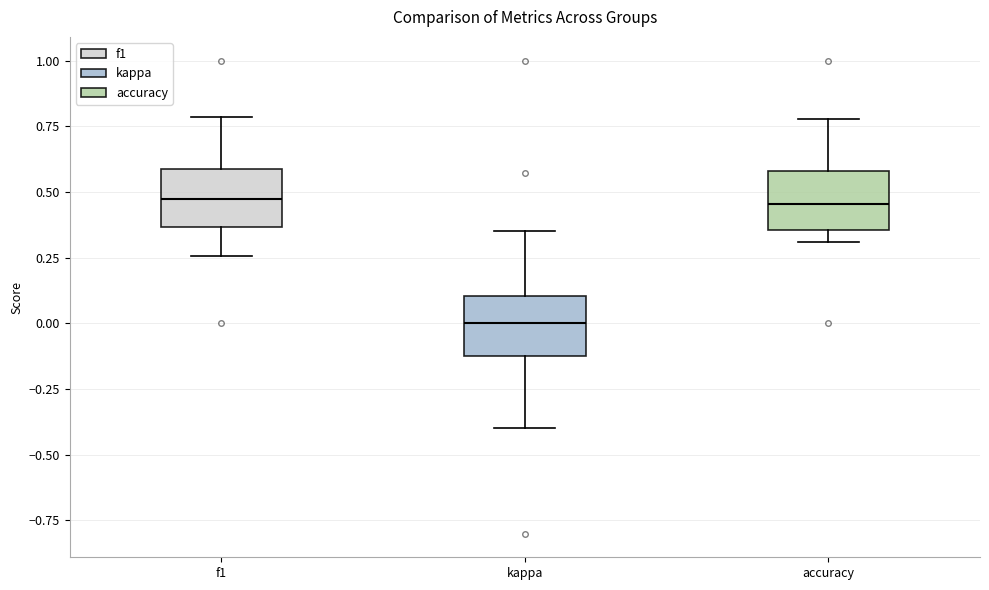

Reading left to right, read every box against the y-axis: the position of its median line, the range the box covers, and the ends of its whiskers. The values are not printed on the chart, so give them approximately, as read against the axis.

f1: median 0.45, box 0.35 to 0.60, whiskers 0.25 to 0.80
kappa: median 0.00, box -0.10 to 0.10, whiskers -0.40 to 0.35
accuracy: median 0.45, box 0.35 to 0.60, whiskers 0.30 to 0.80